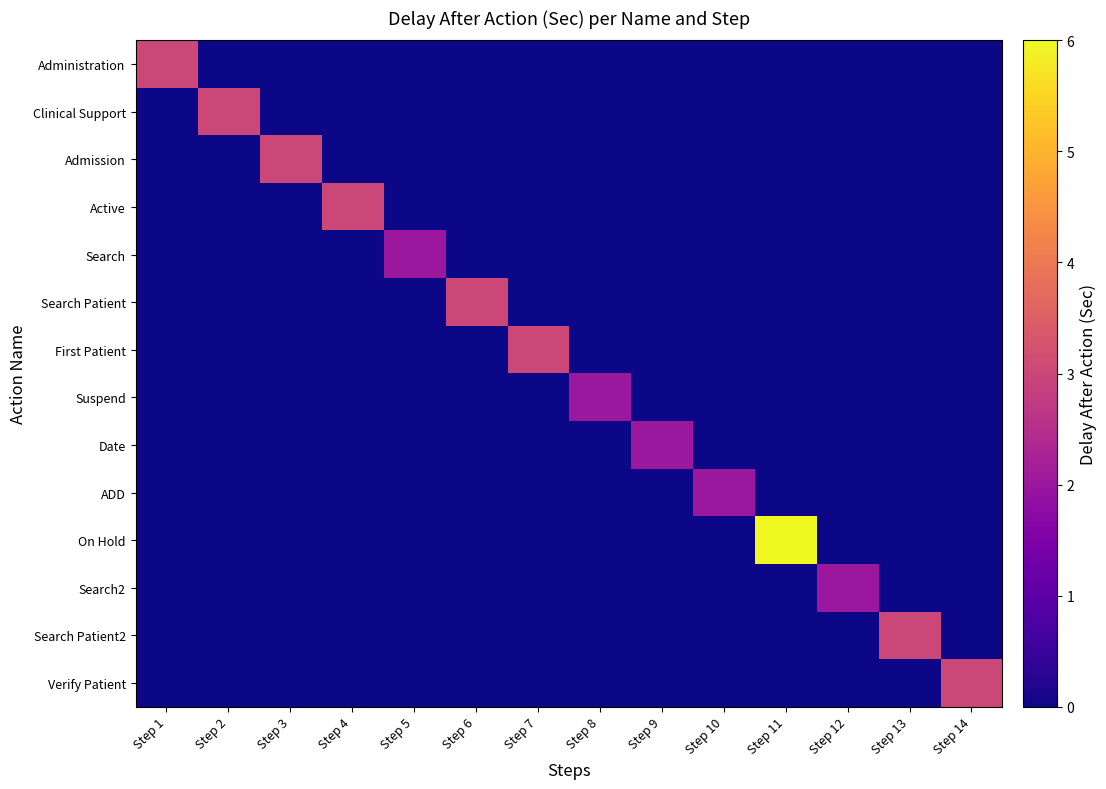

Count the number of categories in the chart.

14